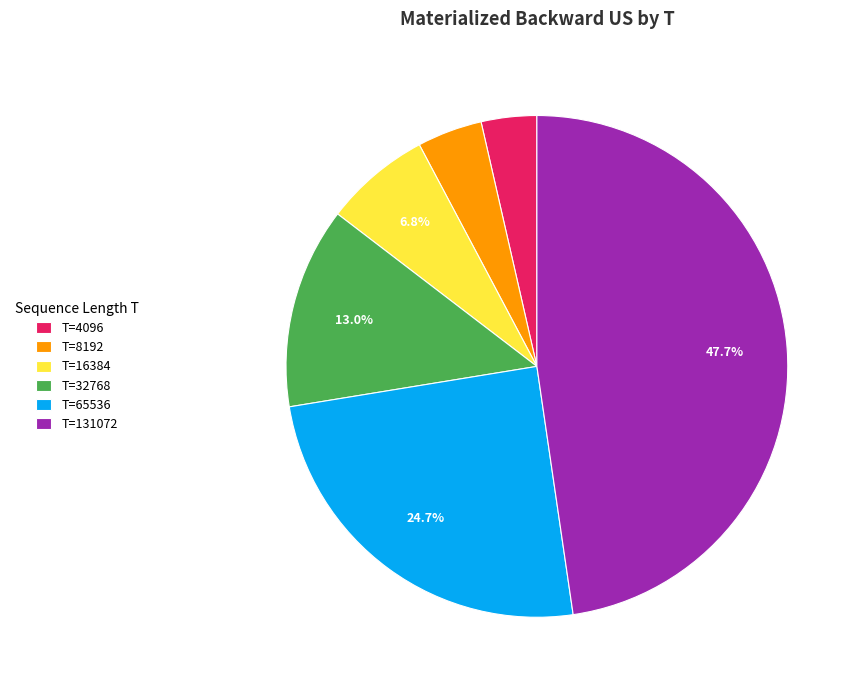

Which has a higher value, T=16384 or T=65536?

T=65536